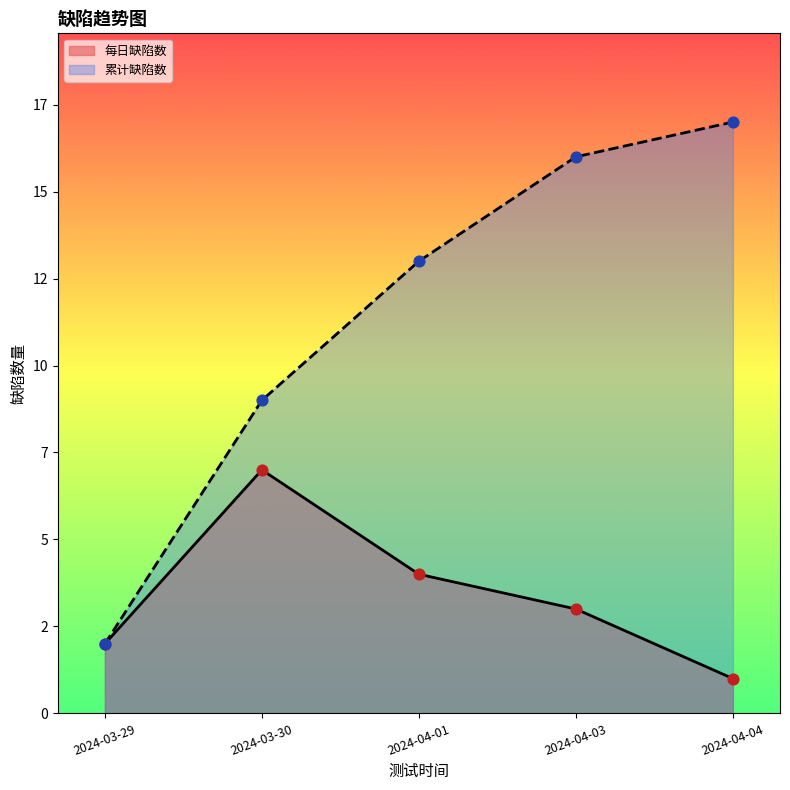

At which category is the sum across all series the highest?

2024-04-03